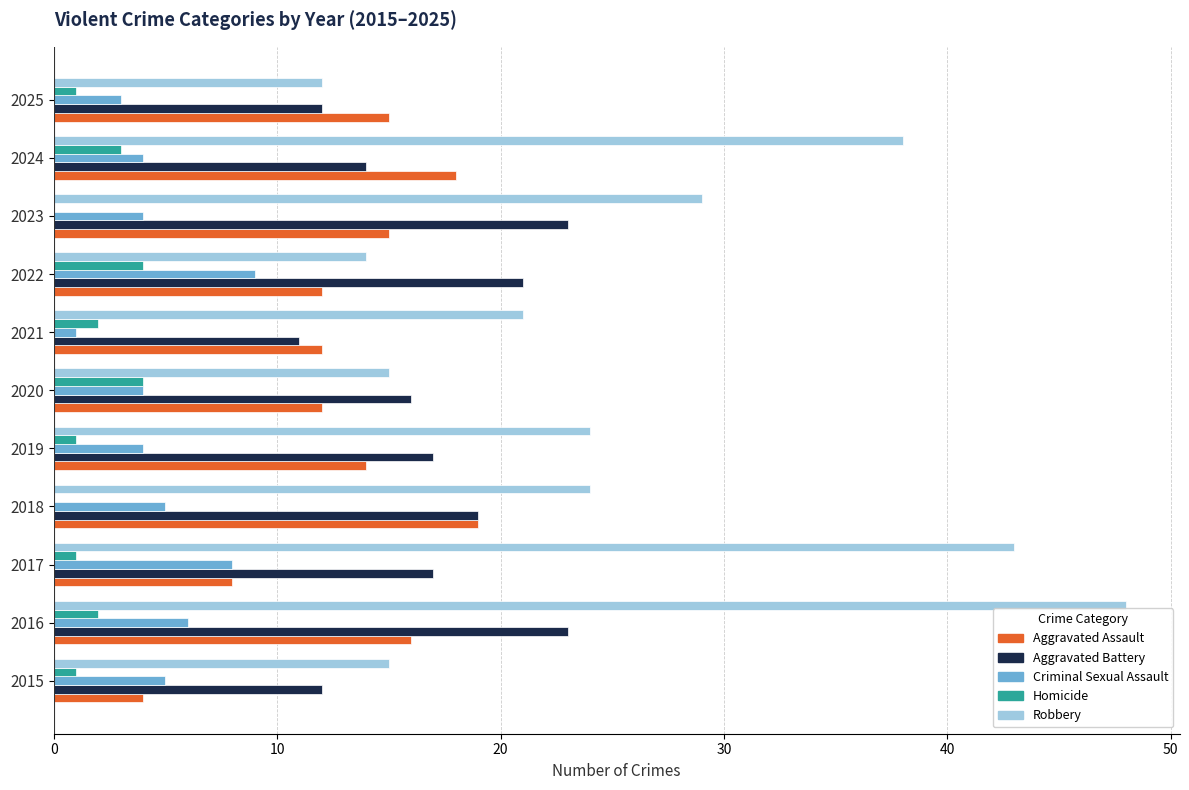

What is the highest value of the Aggravated Assault series?

19